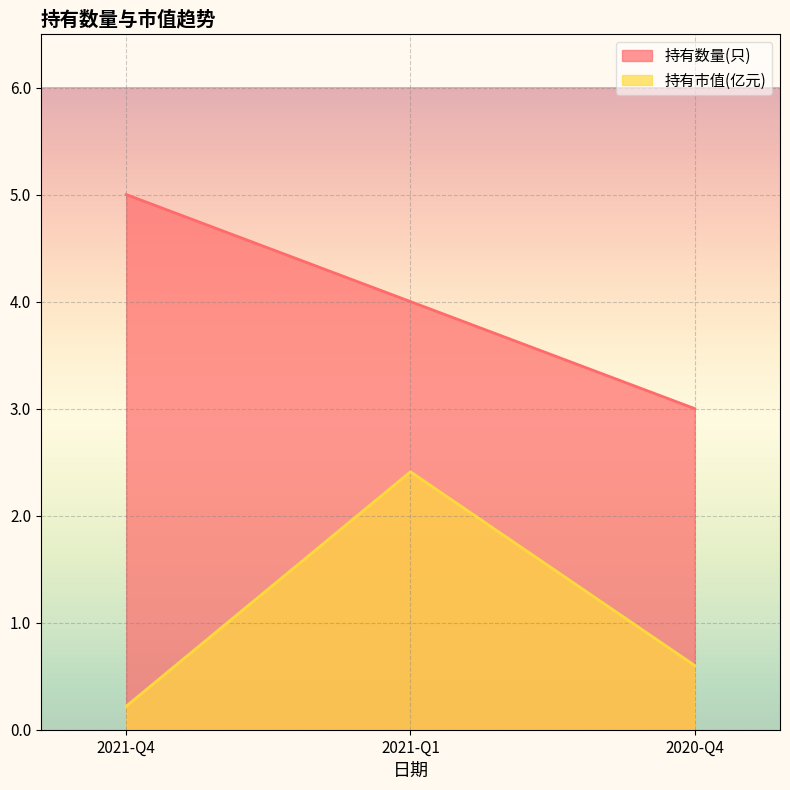

What is the difference between the maximum and minimum values in the 持有市值(亿元) series?

2.2